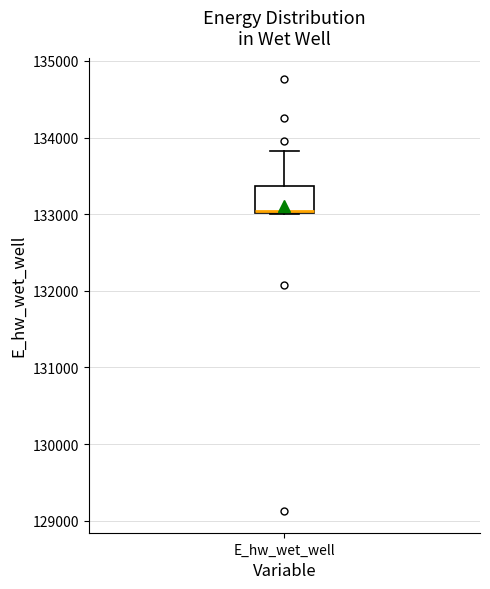

Transcribe this box plot: give where the median line is, the range the box spans, and where the two whiskers end, as read against the y-axis. The values are not printed on the chart, so give them approximately, as read against the axis.

median 133000, box 133000 to 133400, whiskers 133000 to 133800